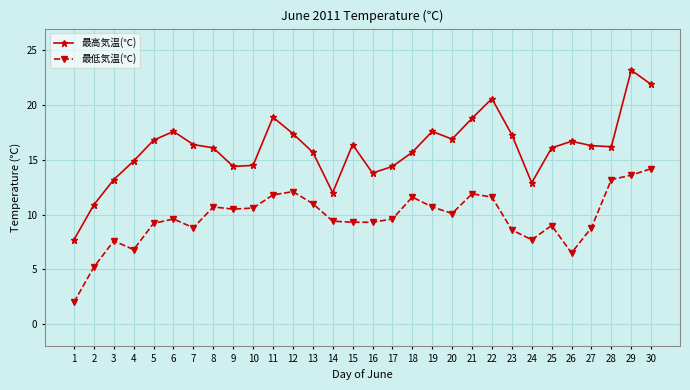

Where is 最高気温(℃) nearest to the value 15?

4